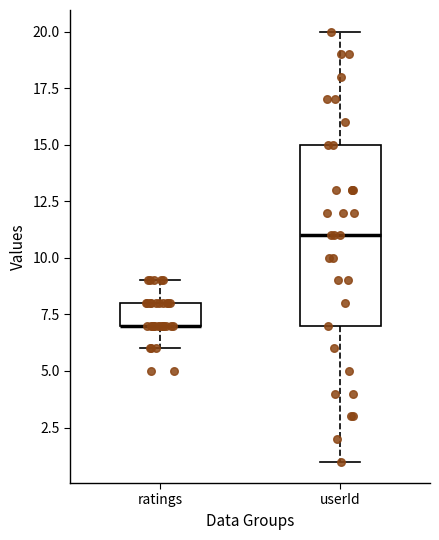

Reading left to right, transcribe this box plot: for each box, give where its median line is, the range the box spans, and where its two whiskers end, as read against the y-axis. The values are not printed on the chart, so give them approximately, as read against the axis.

ratings: median 7 (drawn on the box's lower edge), box 7 to 8, whiskers 6 to 9
userId: median 11, box 7 to 15, whiskers 1 to 20